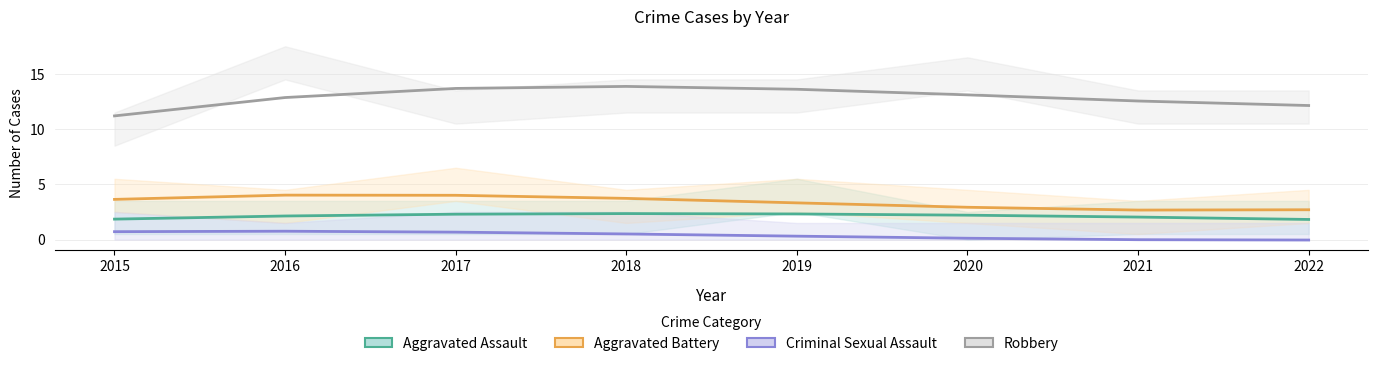

True or false: Criminal Sexual Assault has more than 2 interior local peaks.

False